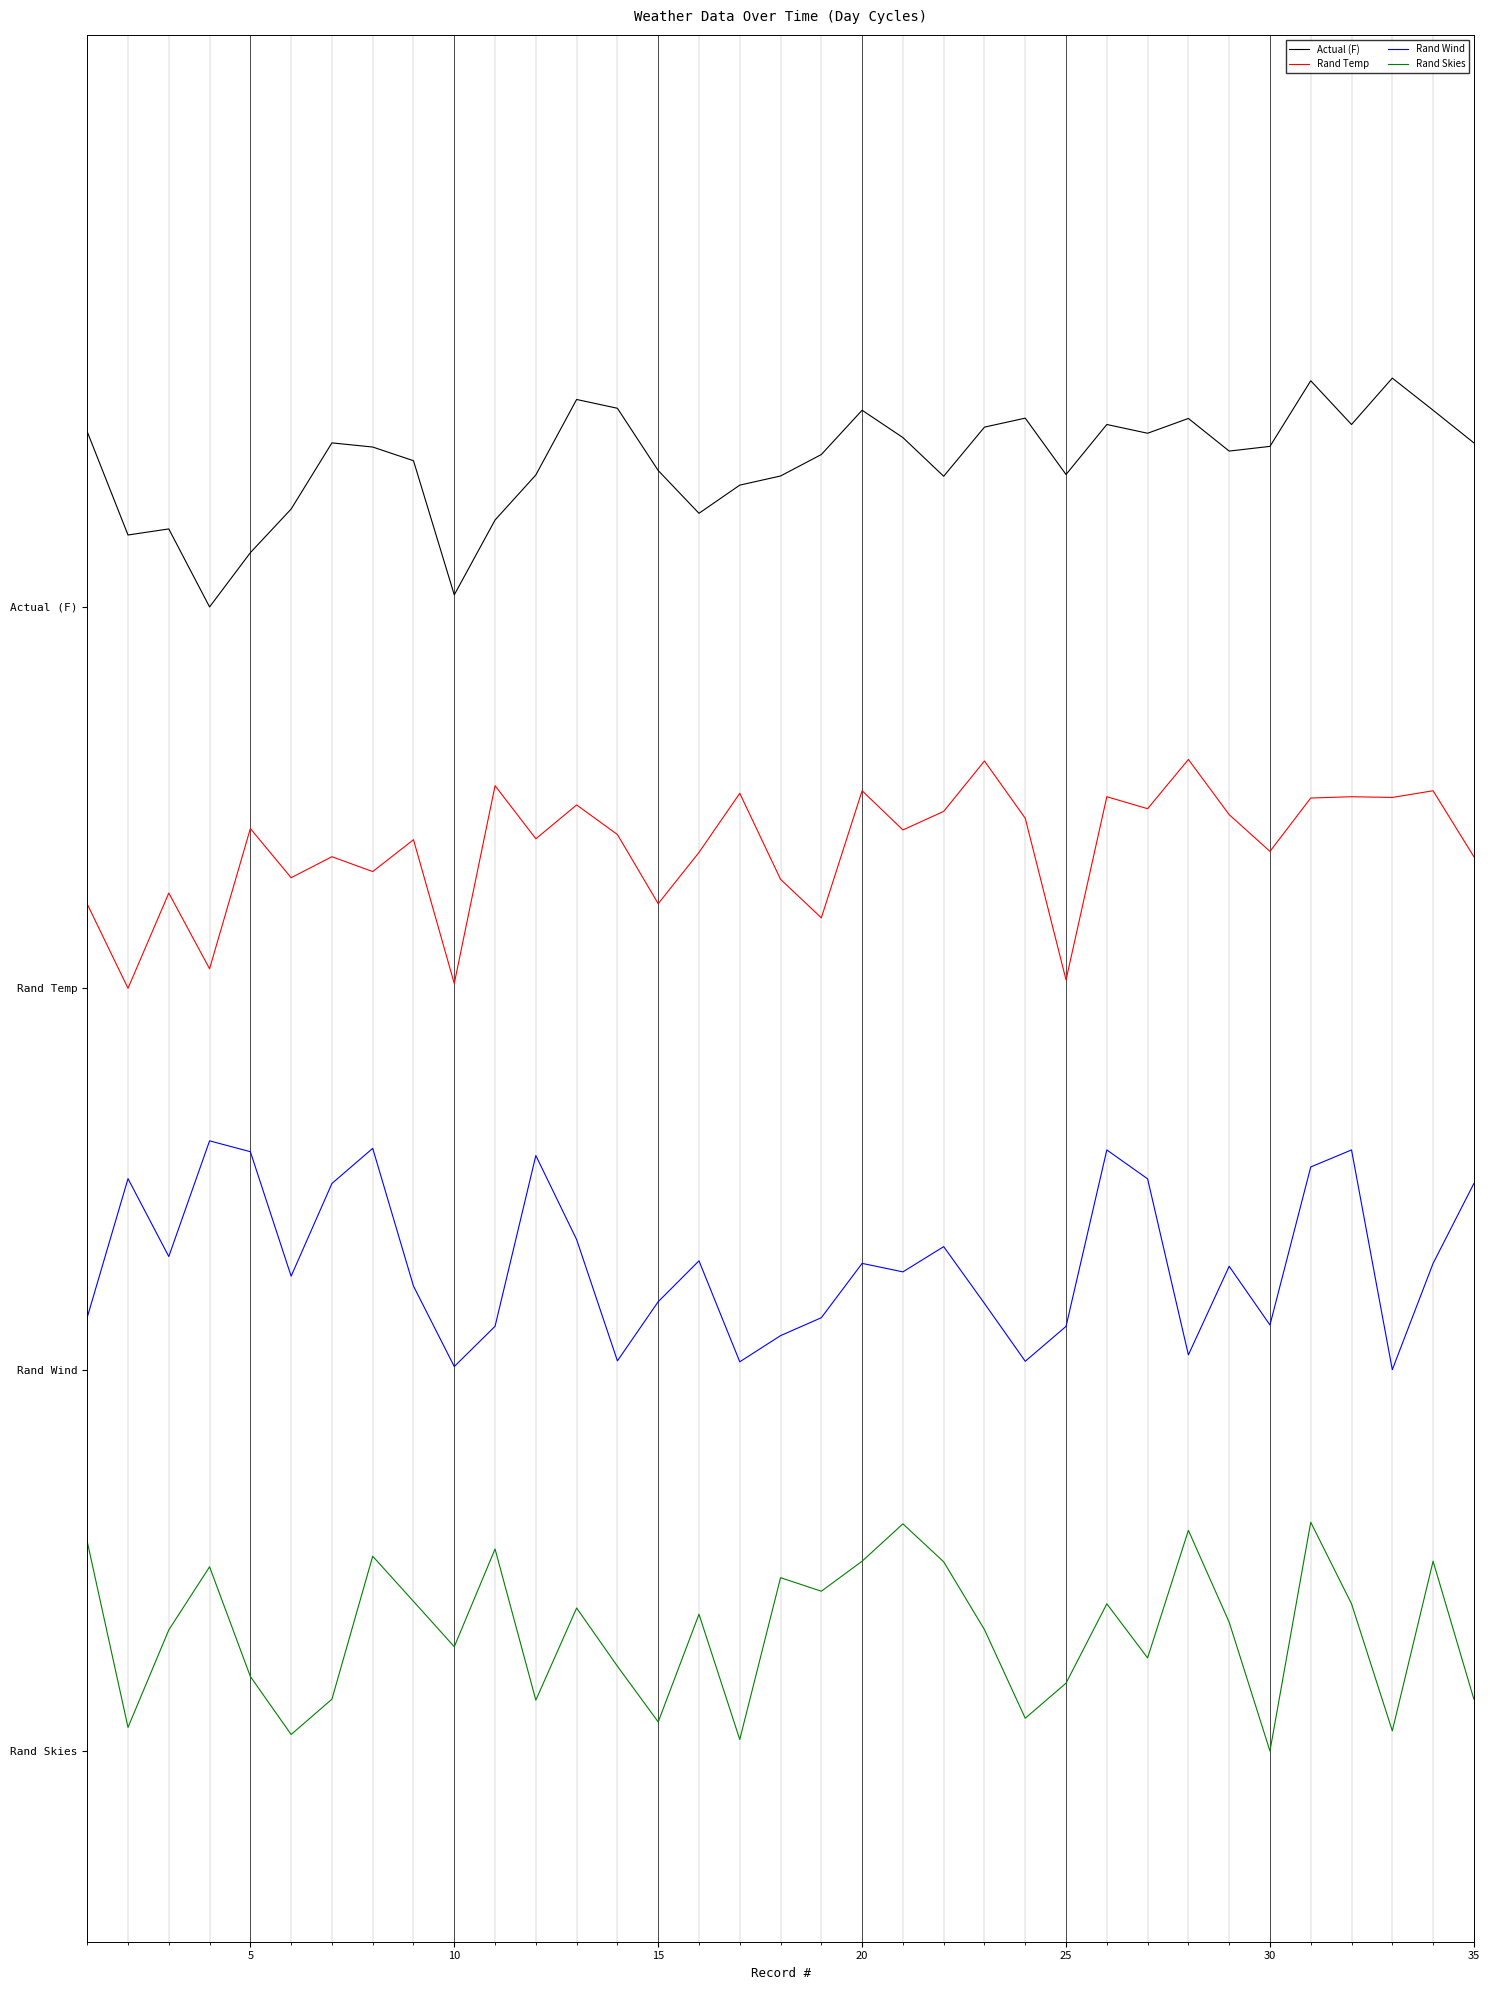

True or false: Rand Skies and Rand Temp cross at least once.

False